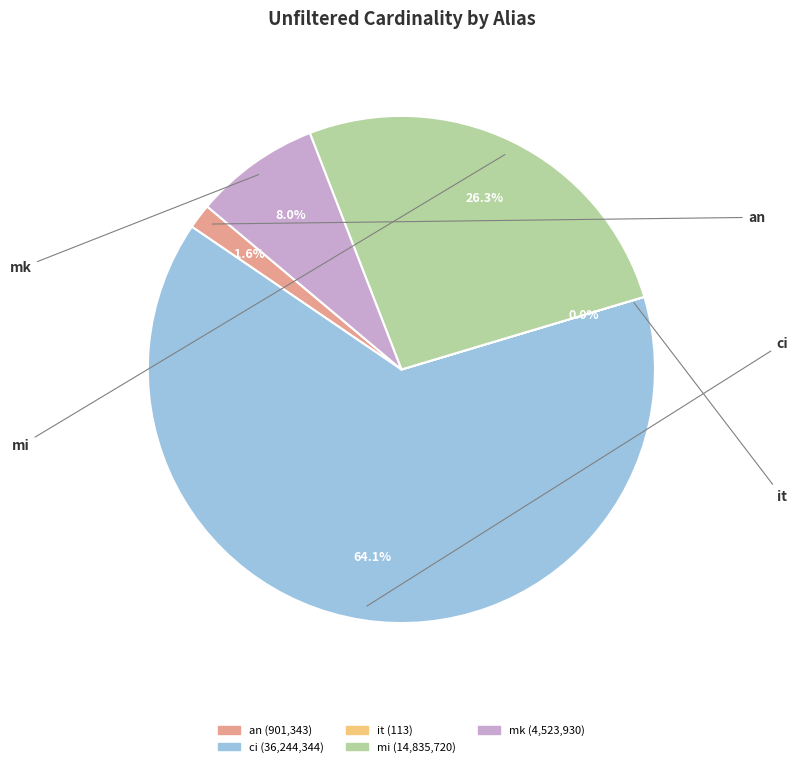

To the nearest percent, what is the difference between the mi and ci slice percentages?

38%